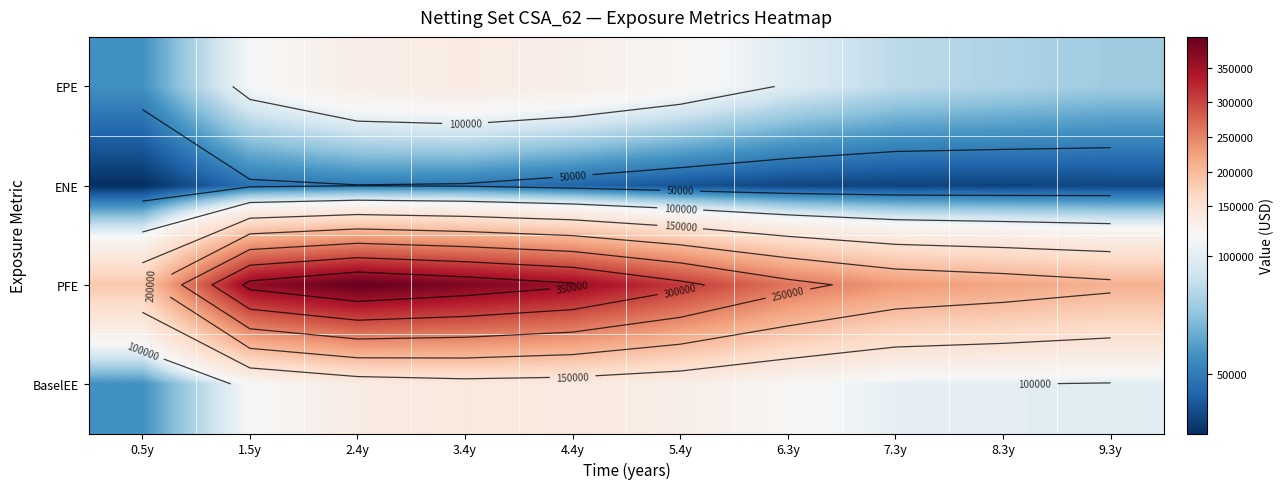

Rank the series at 6.3y from lowest to highest value.

ENE, EPE, BaselEE, PFE